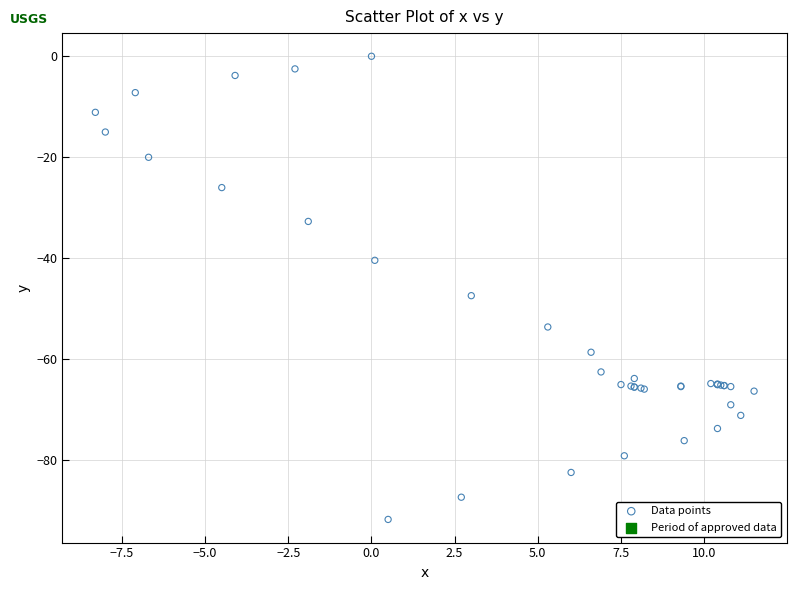

What Y value in the scatter plot is closest to -45?

-47.4